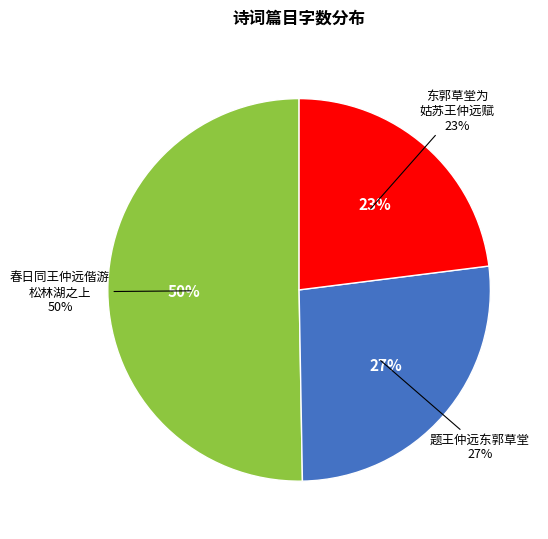

To the nearest percent, what is the difference between the largest and smallest slice percentages?

27%